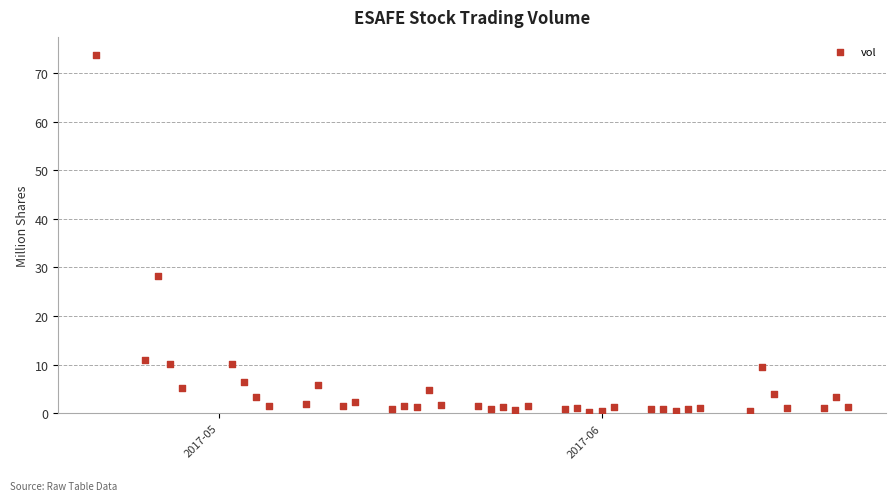

What Y value in the scatter plot is closest to 37?

28.2